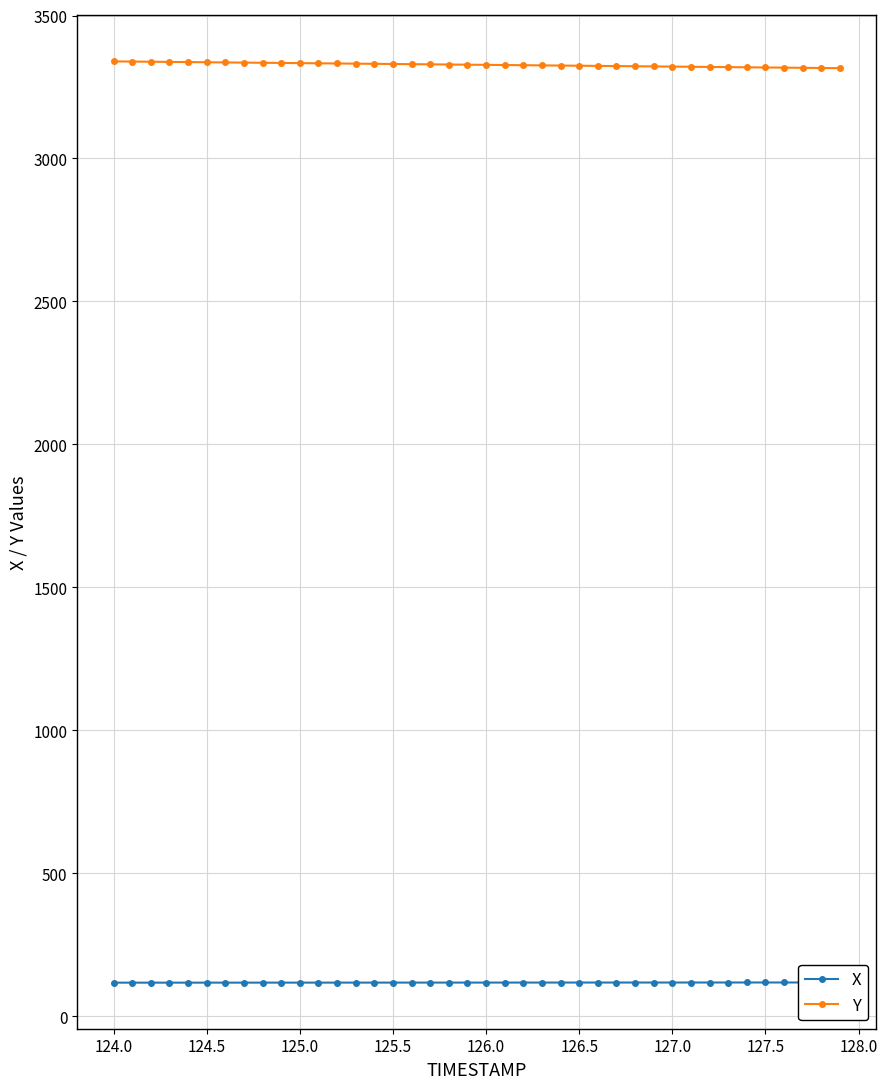

How many data points in Y are less than 3328?

20